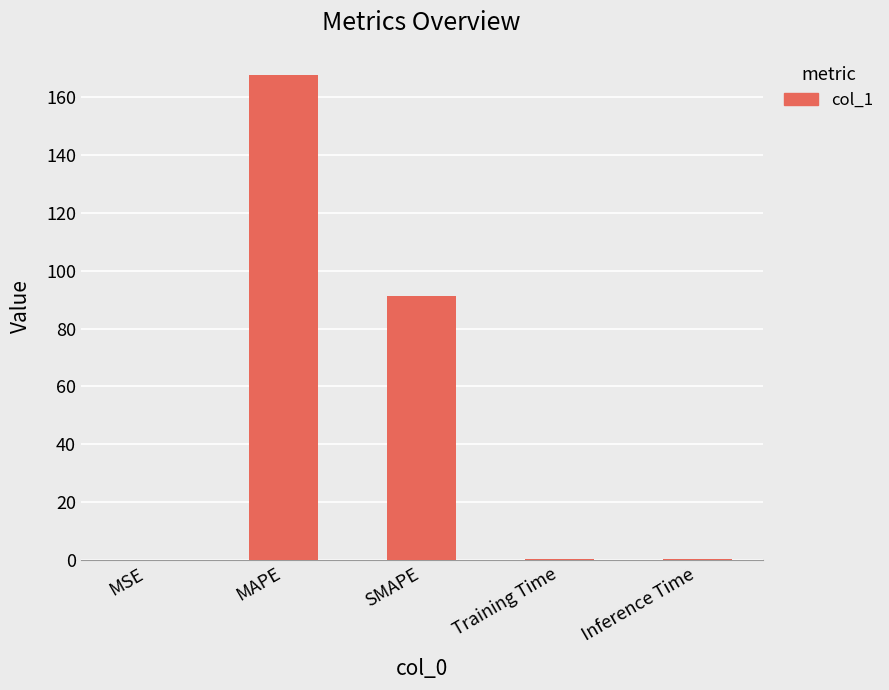

What is the sum of all values?

259.6